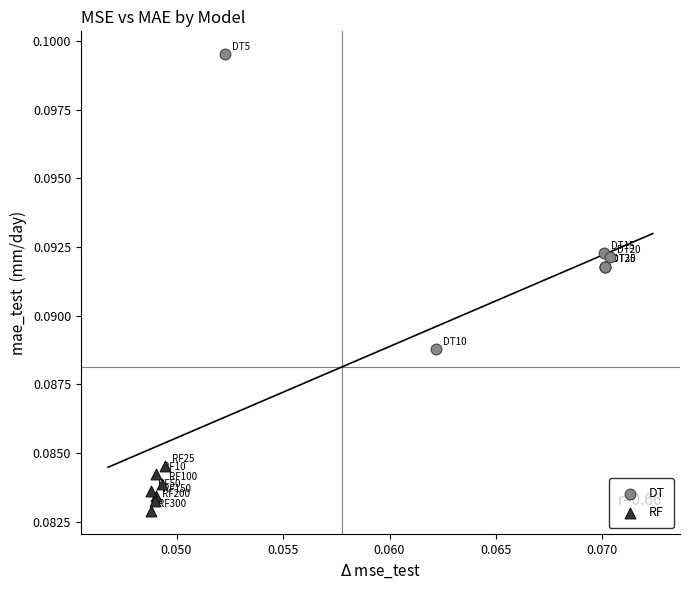

Which series has the widest spread of Y values?

DT